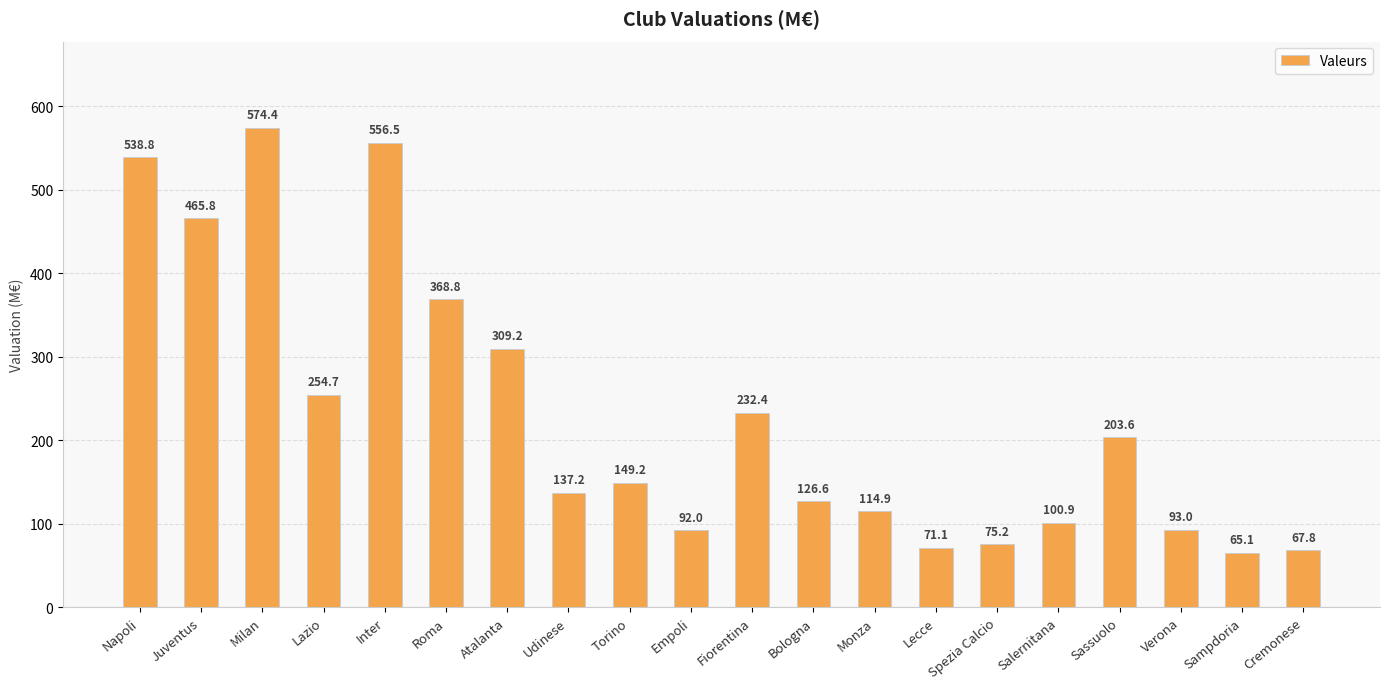

Does the chart contain stacked bars?

No